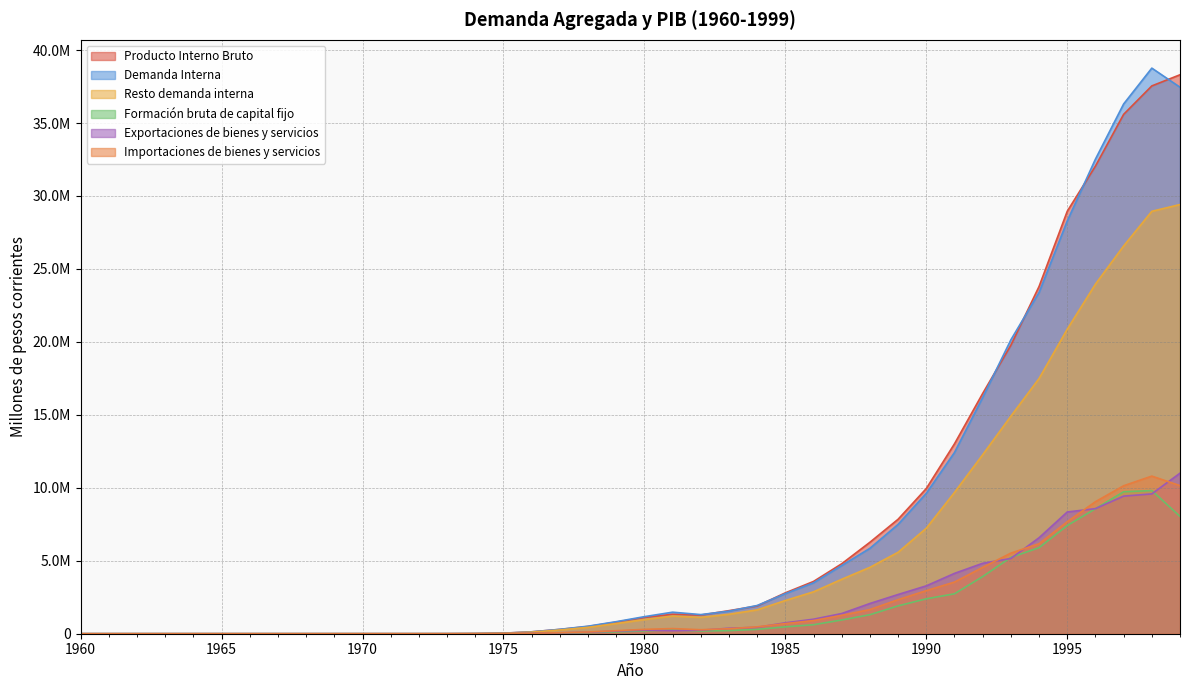

Rank the series by their maximum value, from highest to lowest.

Demanda Interna, Producto Interno Bruto, Resto demanda interna, Exportaciones de bienes y servicios, Importaciones de bienes y servicios, Formación bruta de capital fijo